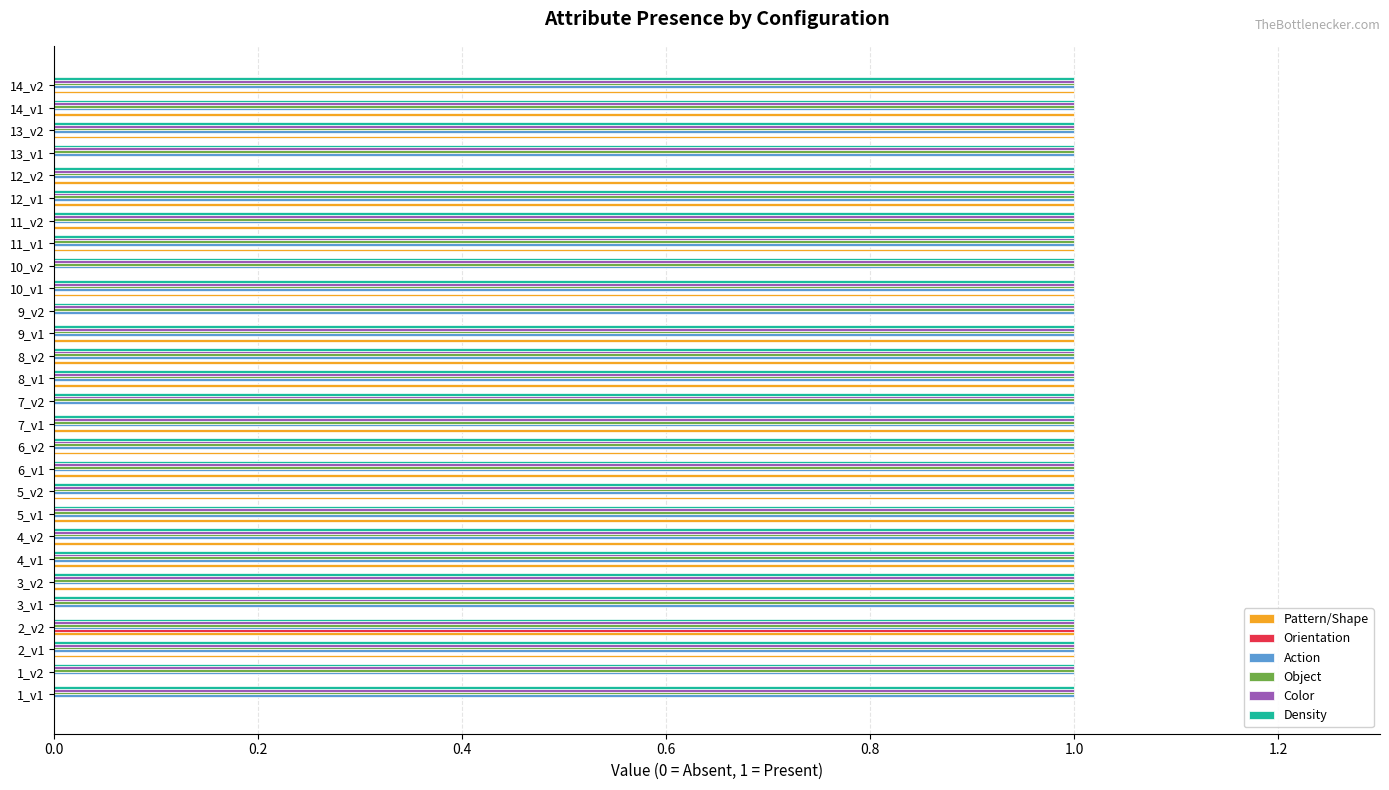

Which series changed the most between 3_v1 and 4_v2?

Pattern/Shape